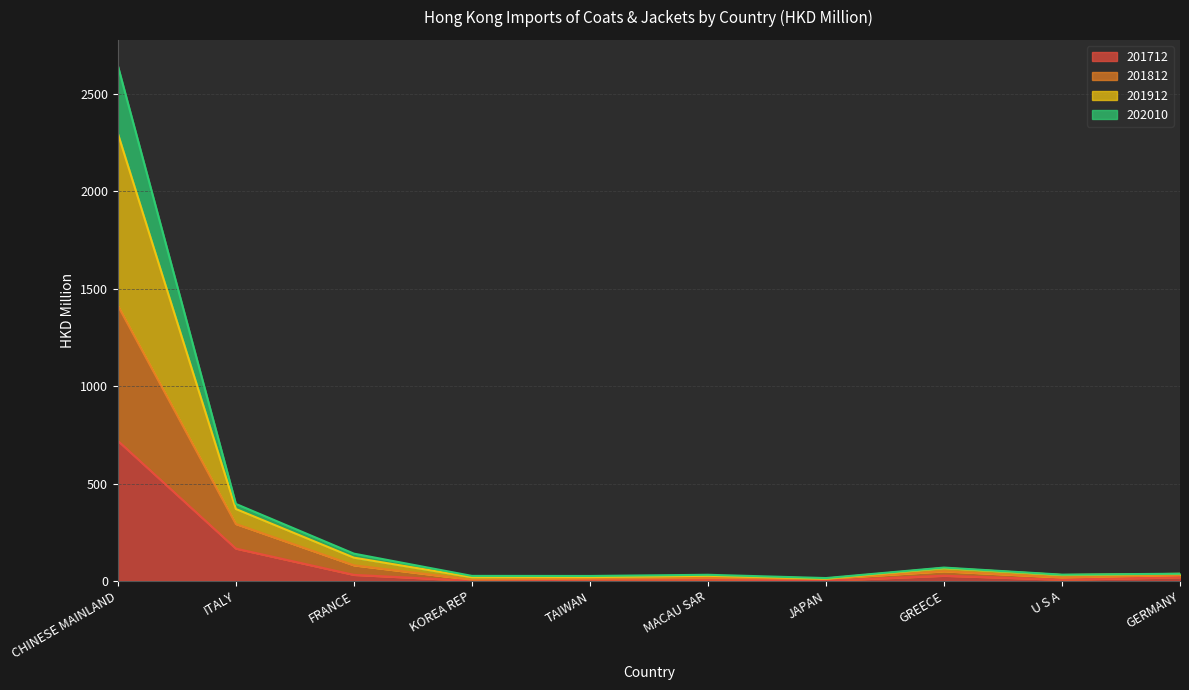

List the labels in order of 201912 value, smallest first.

JAPAN, TAIWAN, KOREA REP, MACAU SAR, U S A, GERMANY, GREECE, FRANCE, ITALY, CHINESE MAINLAND